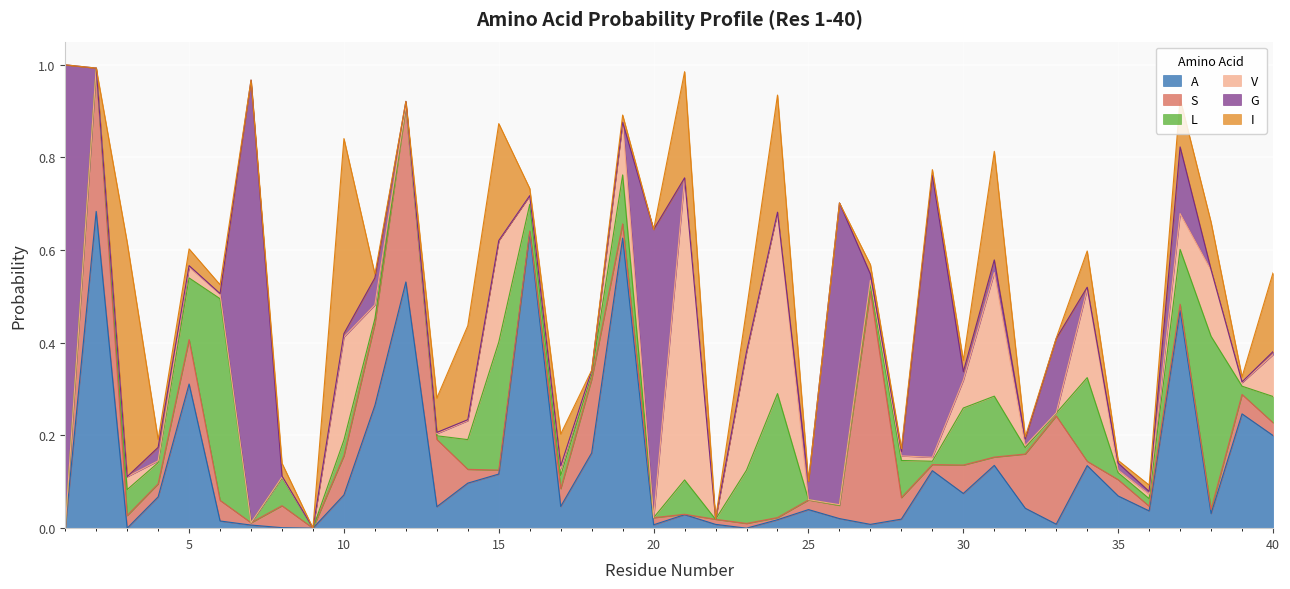

The value of A at 1 is -0.3. True or false?

False